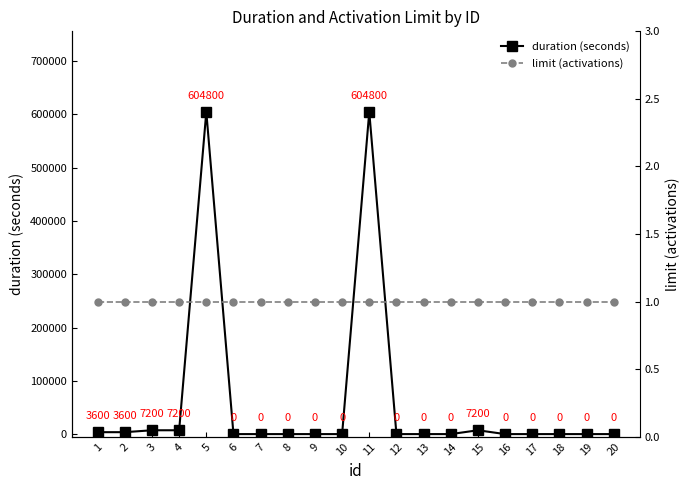

Is the value of limit (activations) at 4 greater than the value of duration (seconds) at 6?

Yes